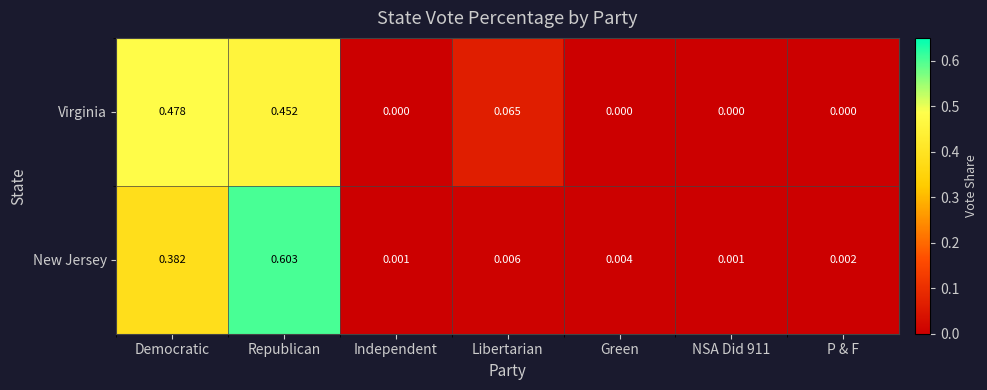

Which series has the widest spread of values?

New Jersey